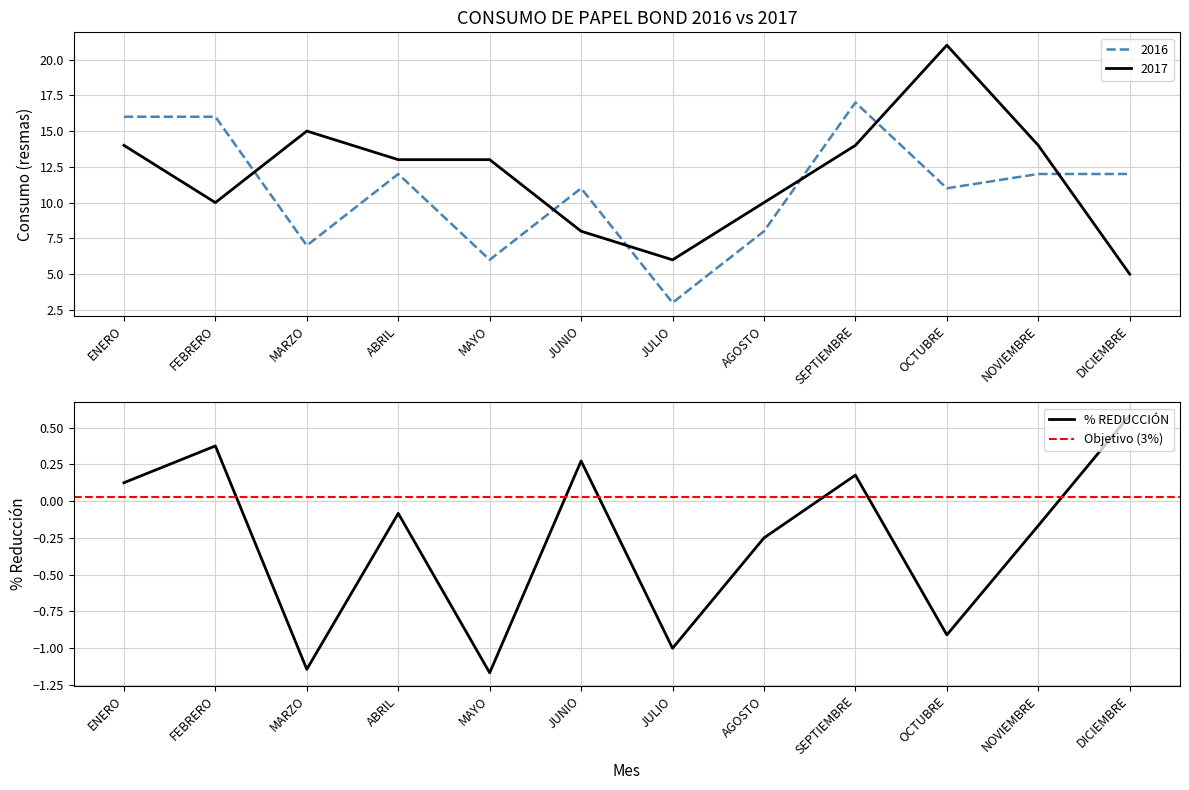

The value of 2017 at SEPTIEMBRE is 22. True or false?

False